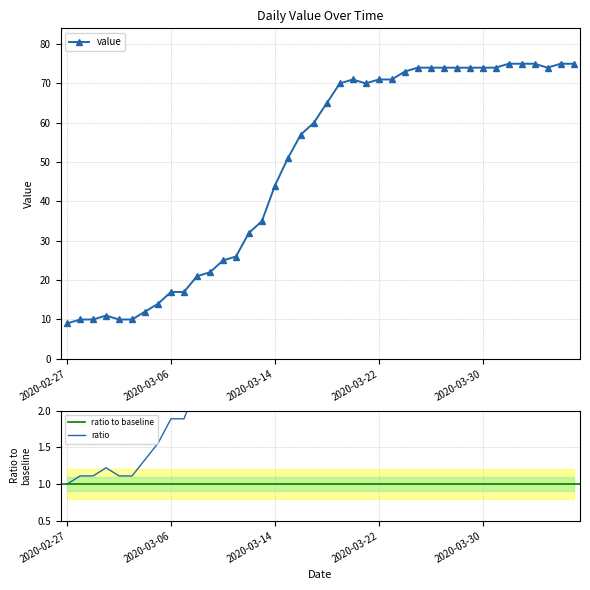

Between 2020-04-03 and 2020-03-02, which is larger?

2020-04-03